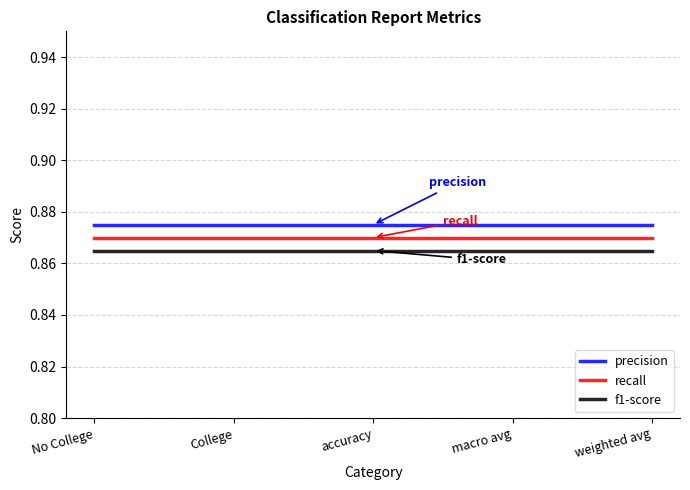

The recall series shows 1.2 at weighted avg. True or false?

False